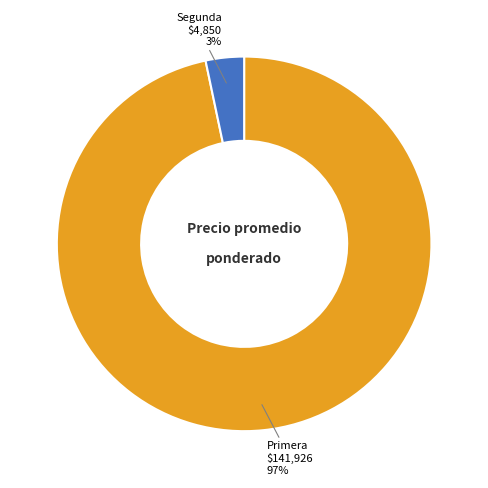

To the nearest percent, what is the average slice percentage?

50%